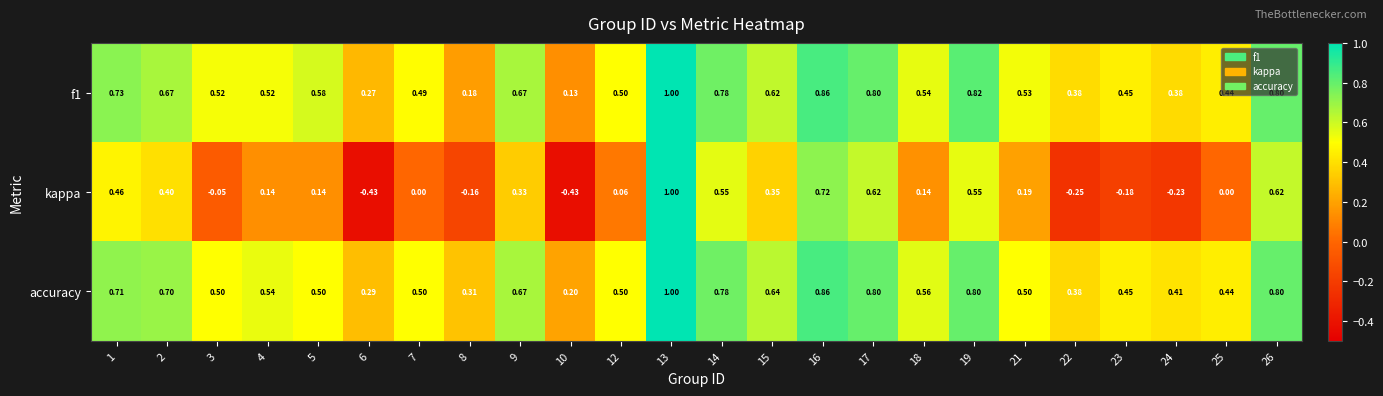

Is the value of f1 at 22 greater than the value of accuracy at 21?

No